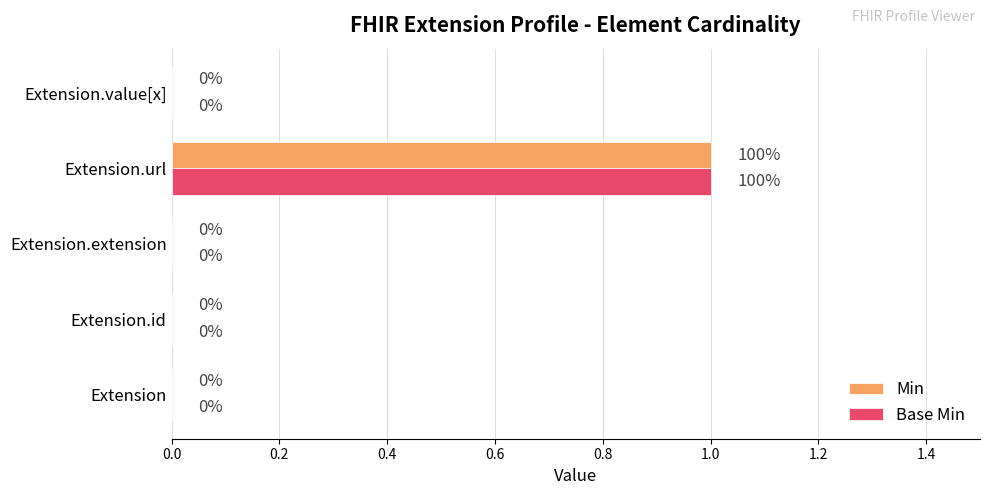

How many Min values are between 0 and 1?

5